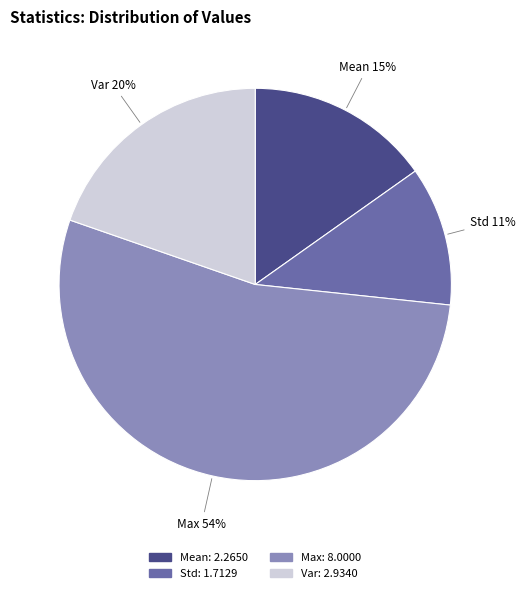

To the nearest percent, what is the average slice percentage?

25%